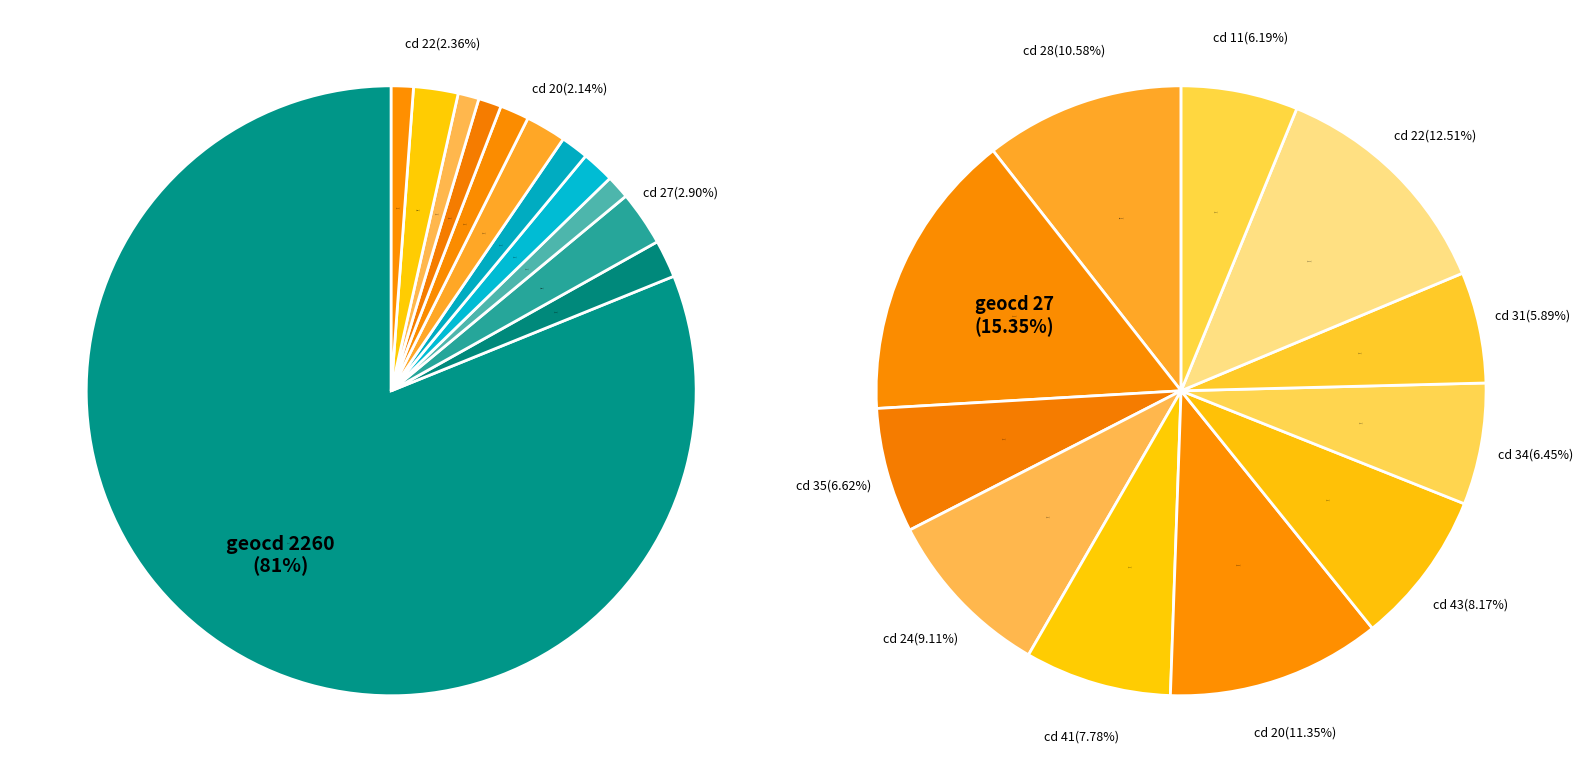

How many slices are in this pie chart?

12